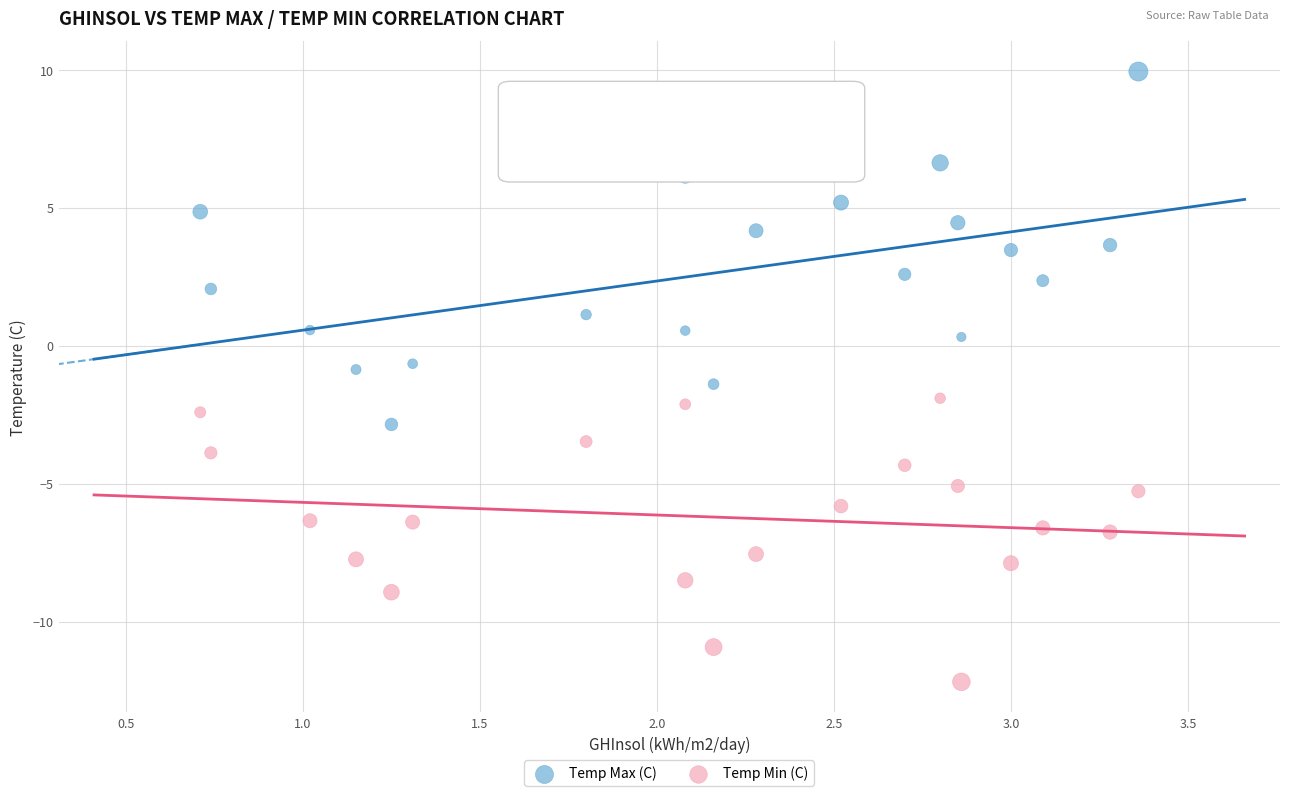

Which series reaches the maximum Y coordinate?

Temp Max (C)